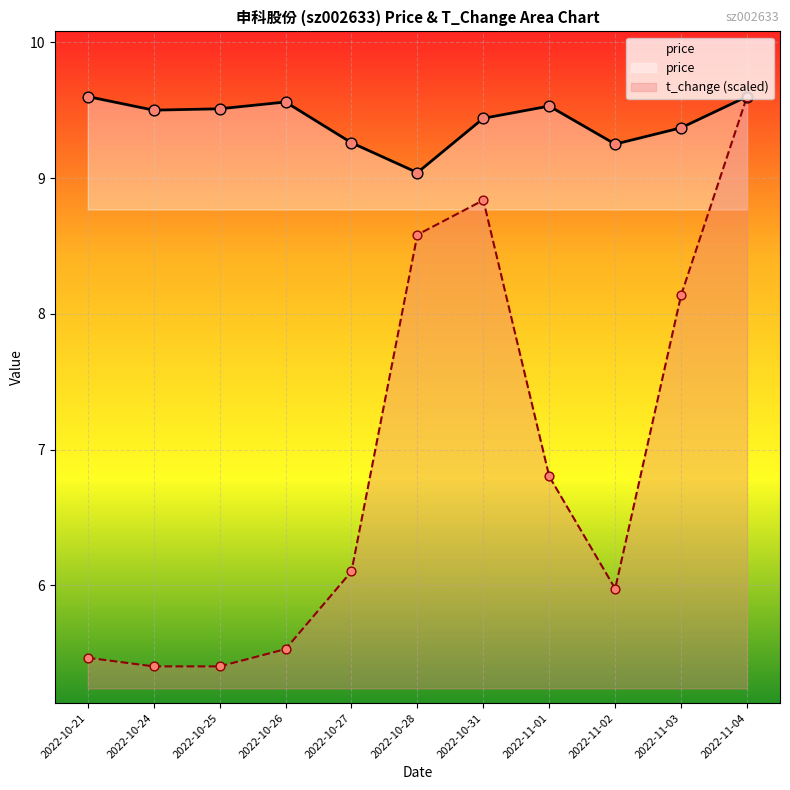

Which series reaches the minimum Y coordinate?

t_change